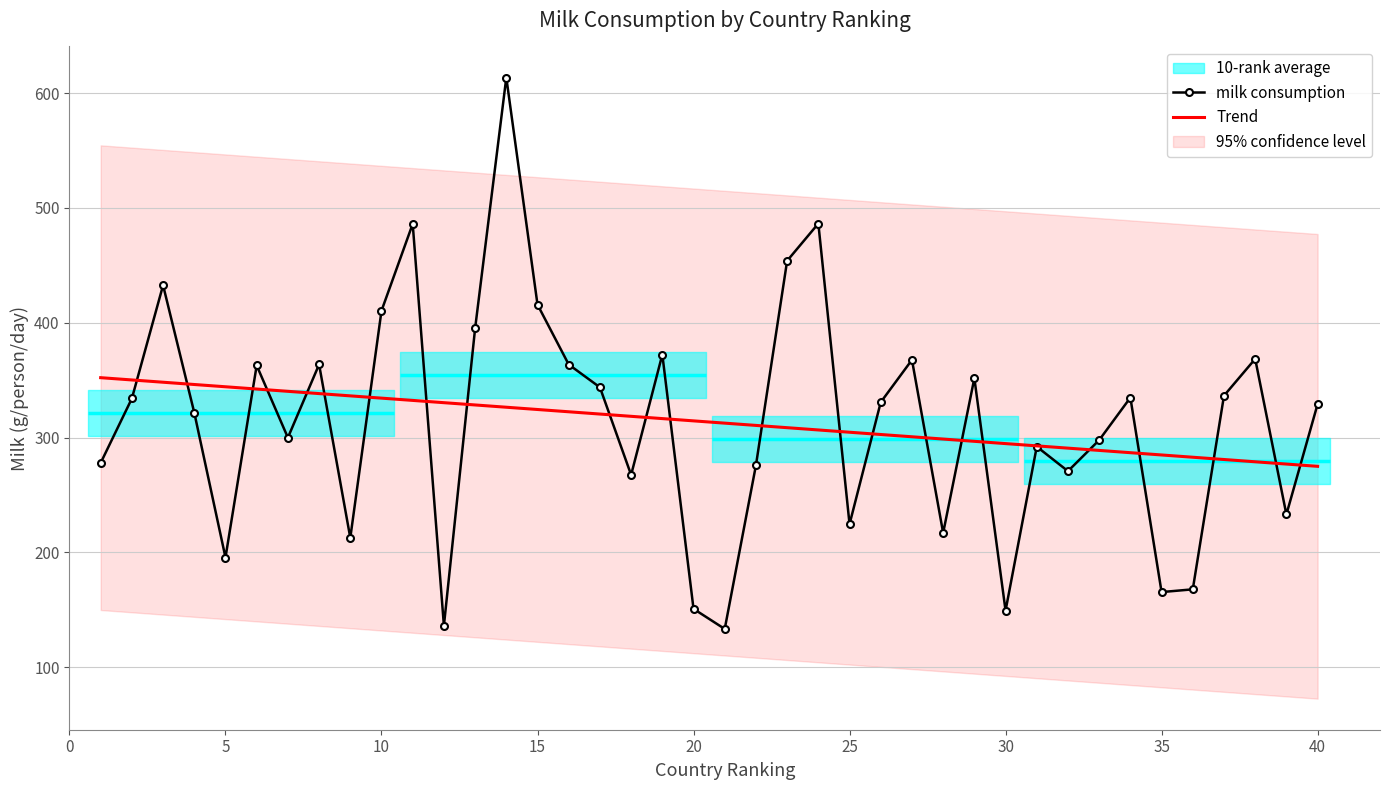

What is the minimum value shown in the chart?

133.3